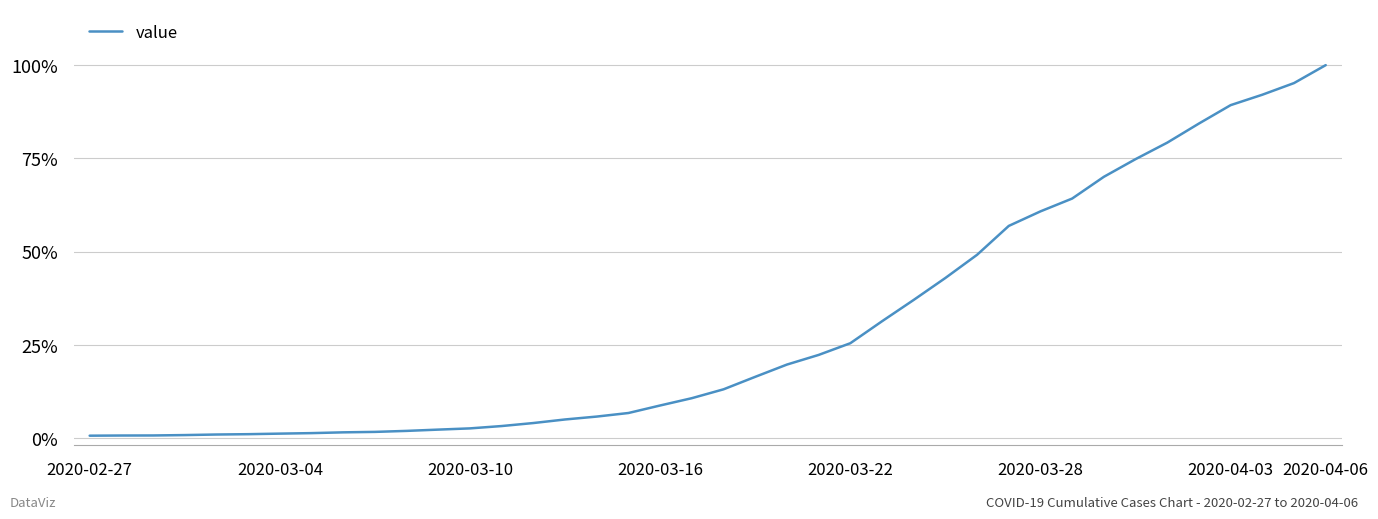

What is the difference between the second highest and minimum values?

0.9